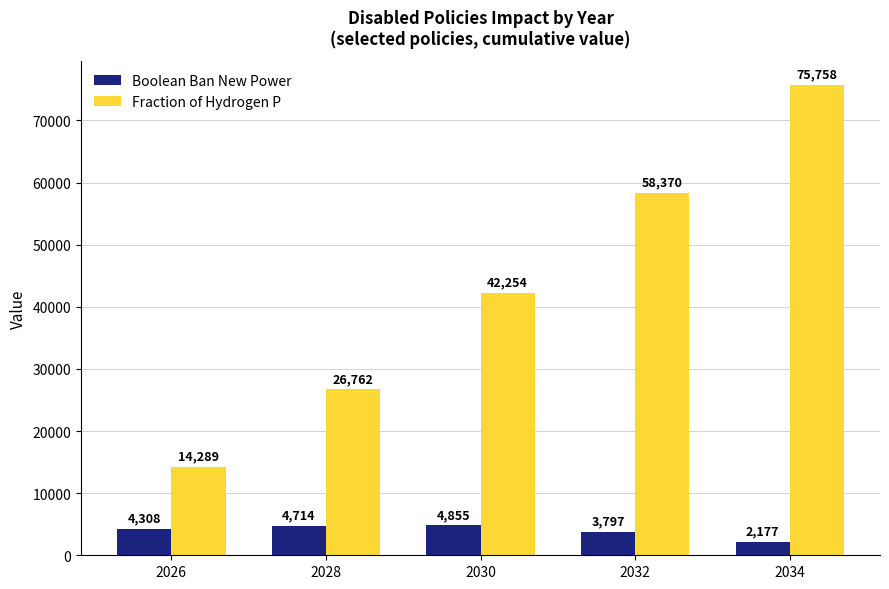

Rank the series by their average value, from highest to lowest.

Fraction of Hydrogen P, Boolean Ban New Power